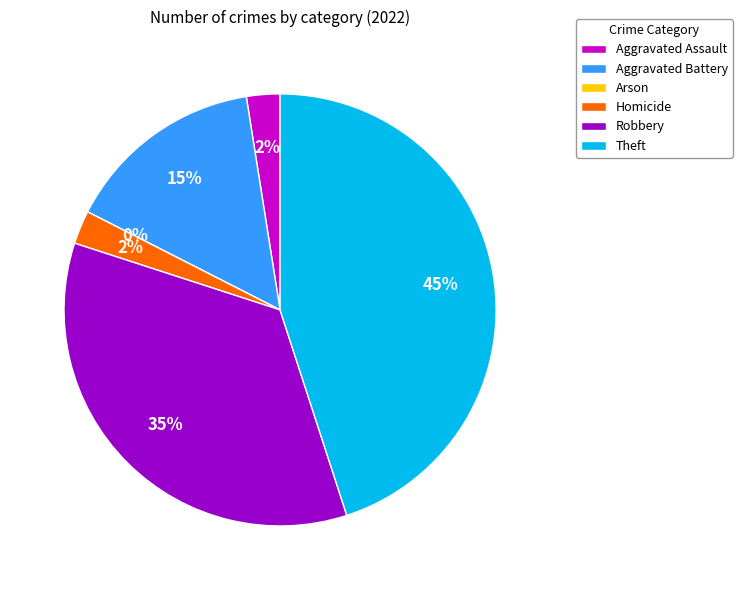

Is there any slice that represents more than half of the pie?

No